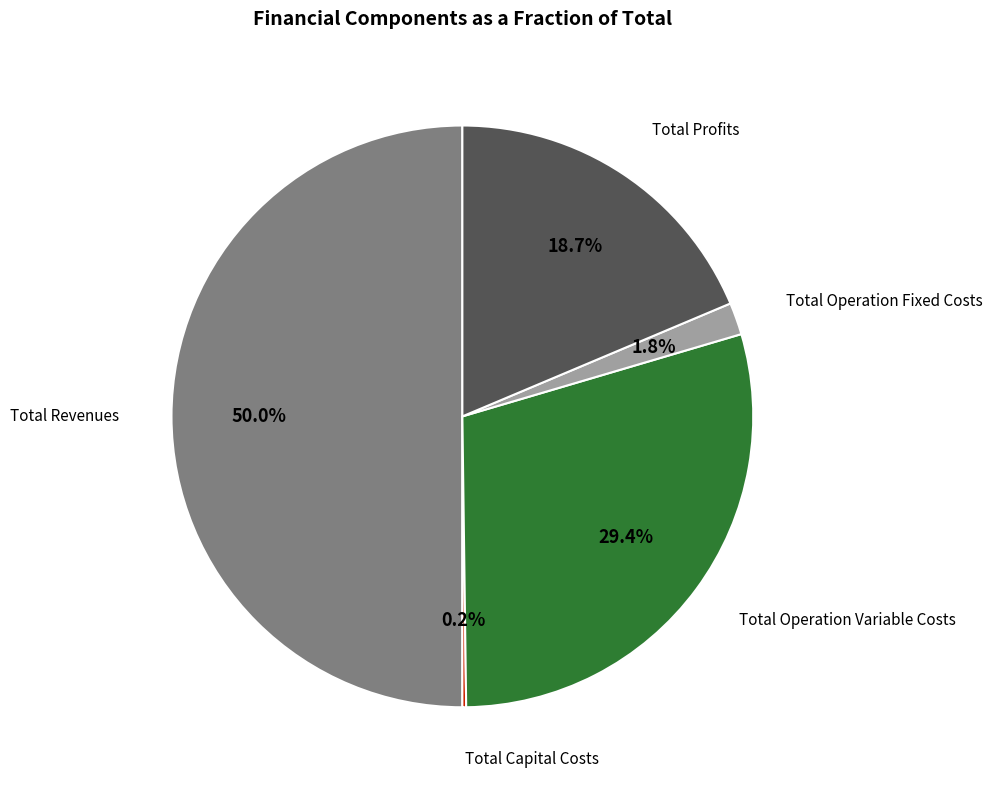

Which slice is the largest?

Total Revenues